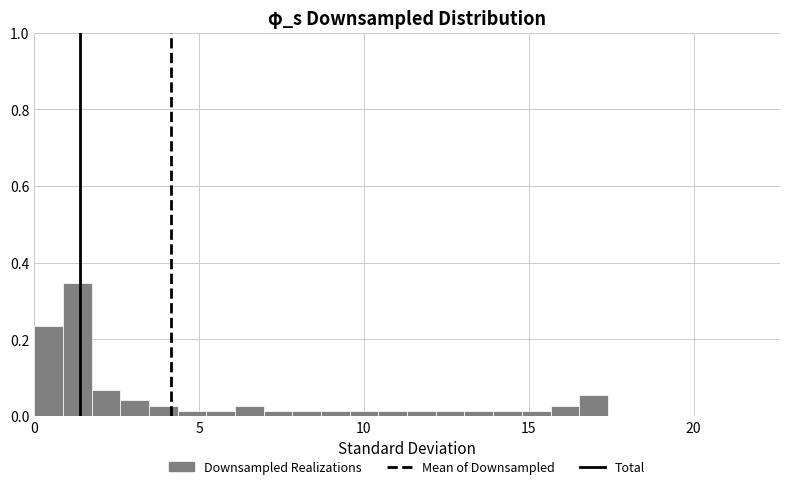

Around what value on the x-axis is the tallest bar? Give the approximate position of its centre, as read against the axis.

1.5